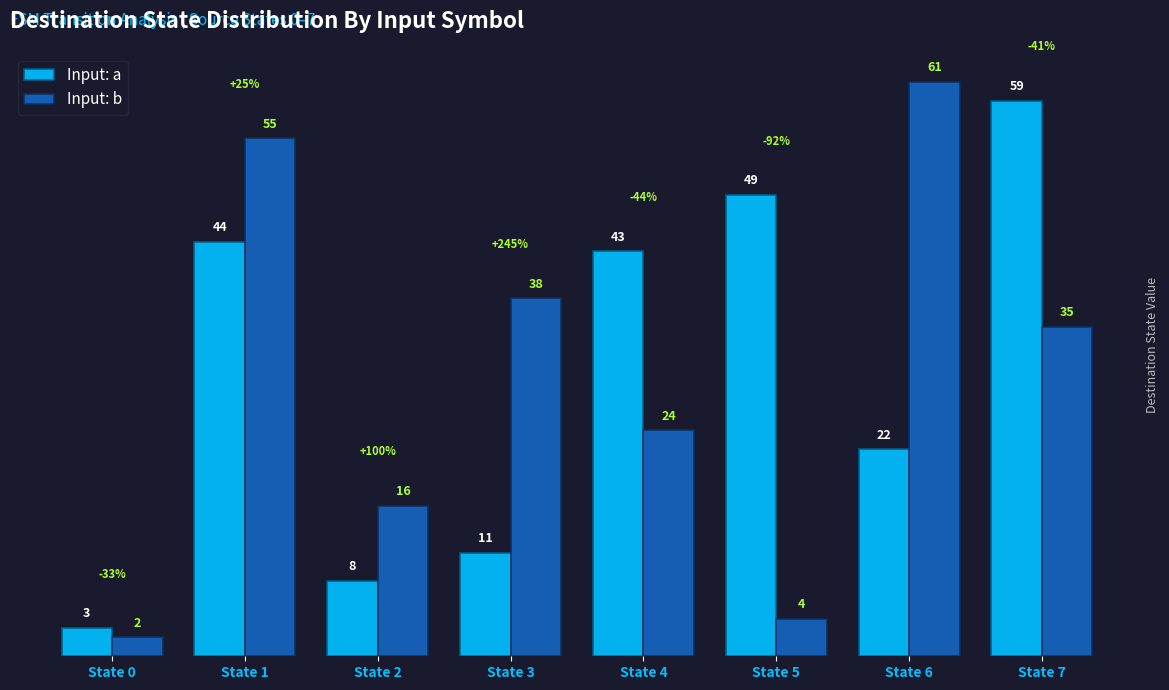

Between State 0 and State 5, which series saw the biggest shift?

Input: a